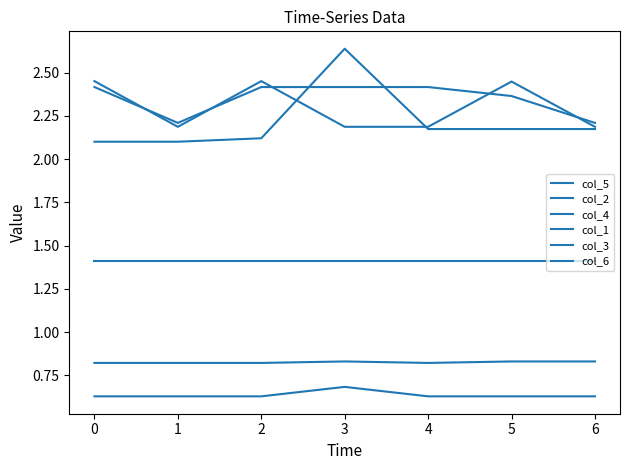

What is the maximum value for col_3?

0.7